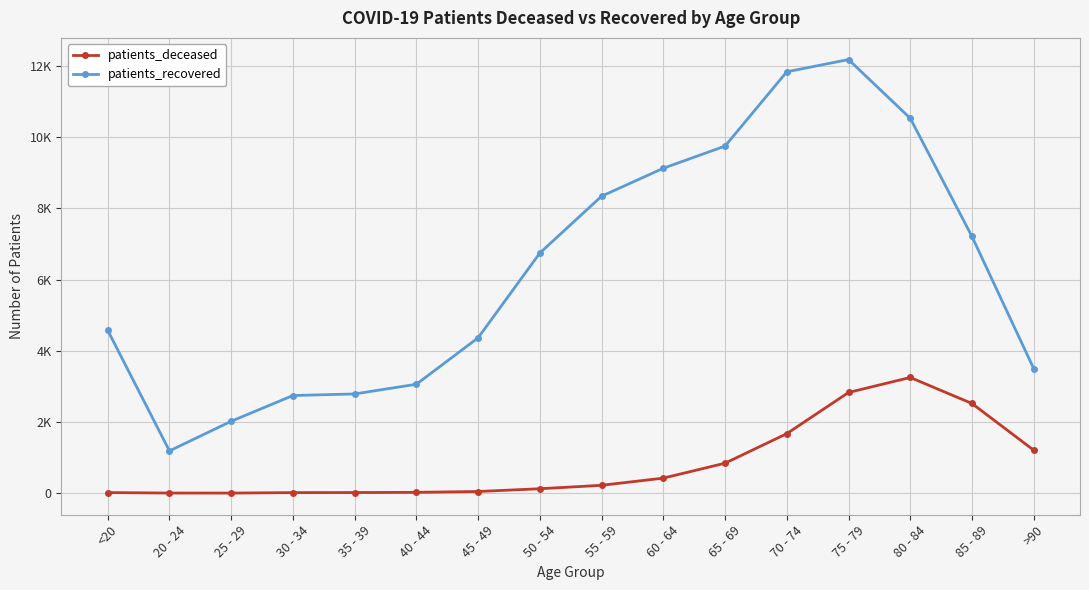

List the series in order of their overall mean, lowest first.

patients_deceased, patients_recovered